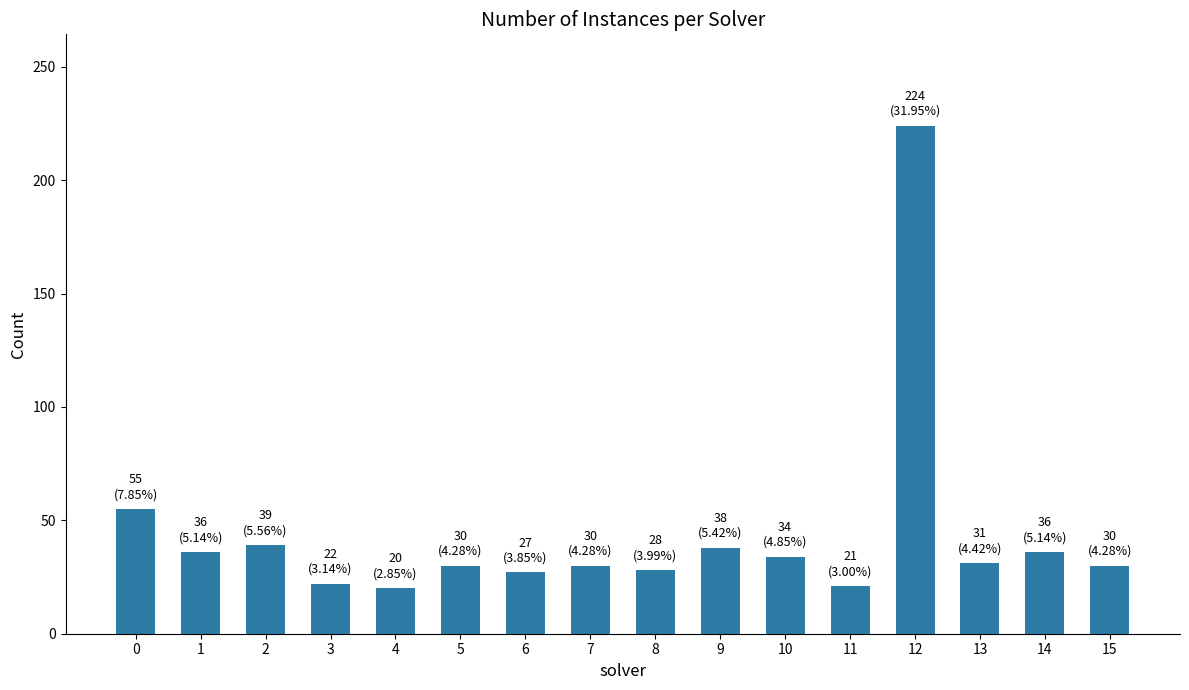

What is the average value?

44